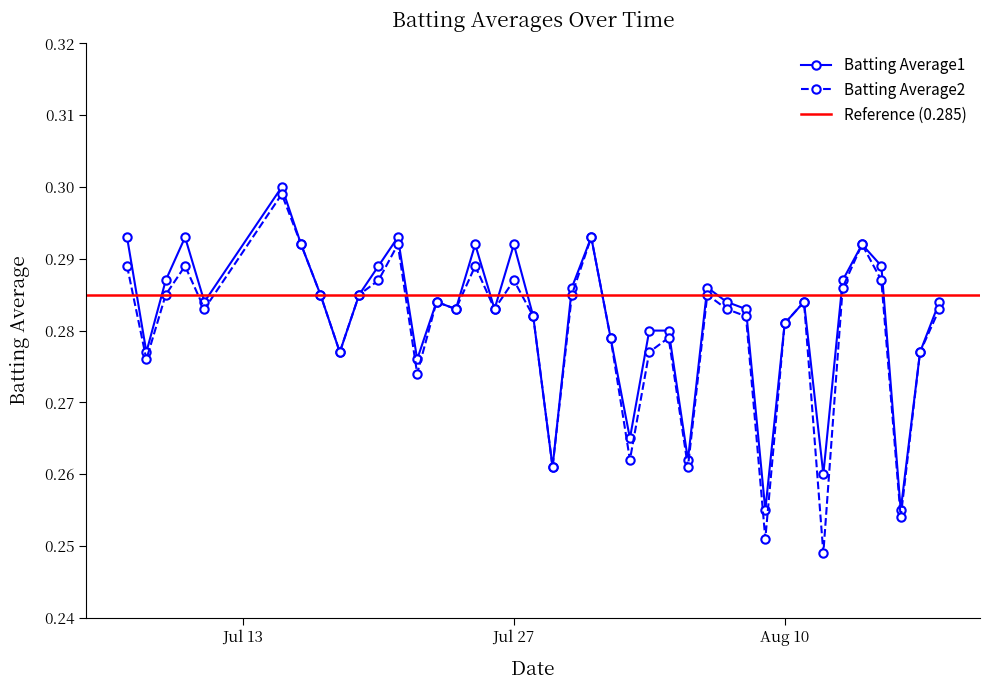

Reading left to right, extract all data points from this chart.

Batting Average1: 0.3	0.3	0.3	0.3	0.3	0.3	0.3	0.3	0.3	0.3	0.3	0.3	0.3	0.3	0.3	0.3	0.3	0.3	0.3	0.3	0.3	0.3	0.3	0.3	0.3	0.3	0.3	0.3	0.3	0.3	0.3	0.3	0.3	0.3	0.3	0.3	0.3	0.3	0.3	0.3
Batting Average2: 0.3	0.3	0.3	0.3	0.3	0.3	0.3	0.3	0.3	0.3	0.3	0.3	0.3	0.3	0.3	0.3	0.3	0.3	0.3	0.3	0.3	0.3	0.3	0.3	0.3	0.3	0.3	0.3	0.3	0.3	0.3	0.3	0.3	0.2	0.3	0.3	0.3	0.3	0.3	0.3